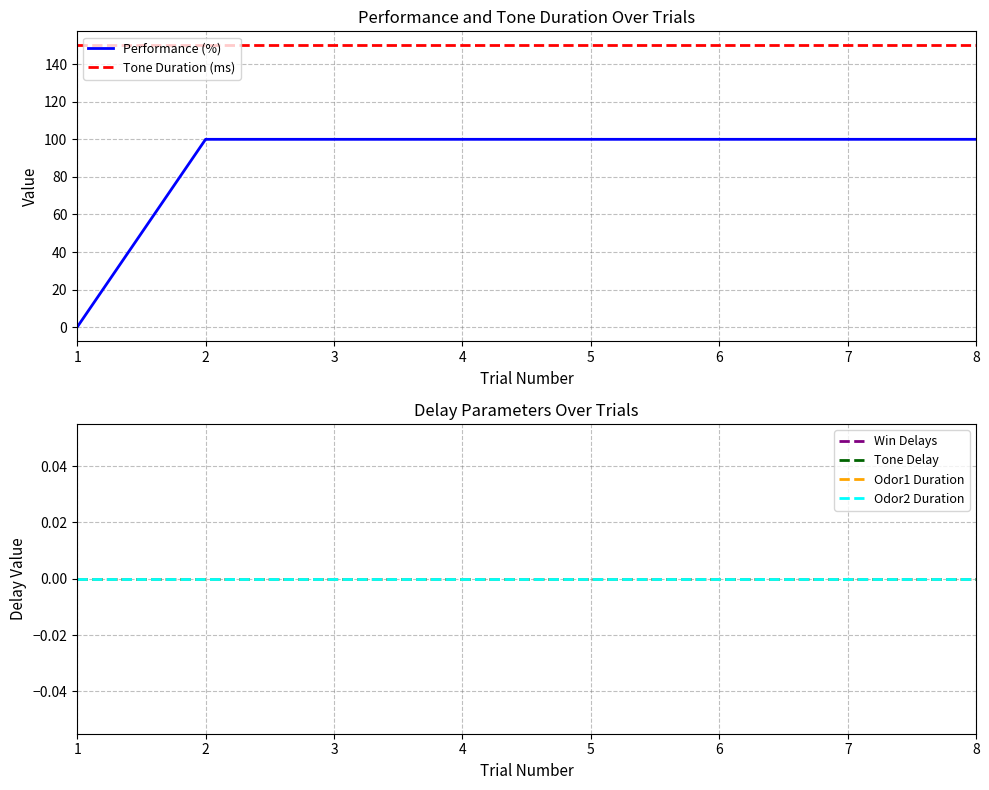

How many categories are shown in the chart?

8